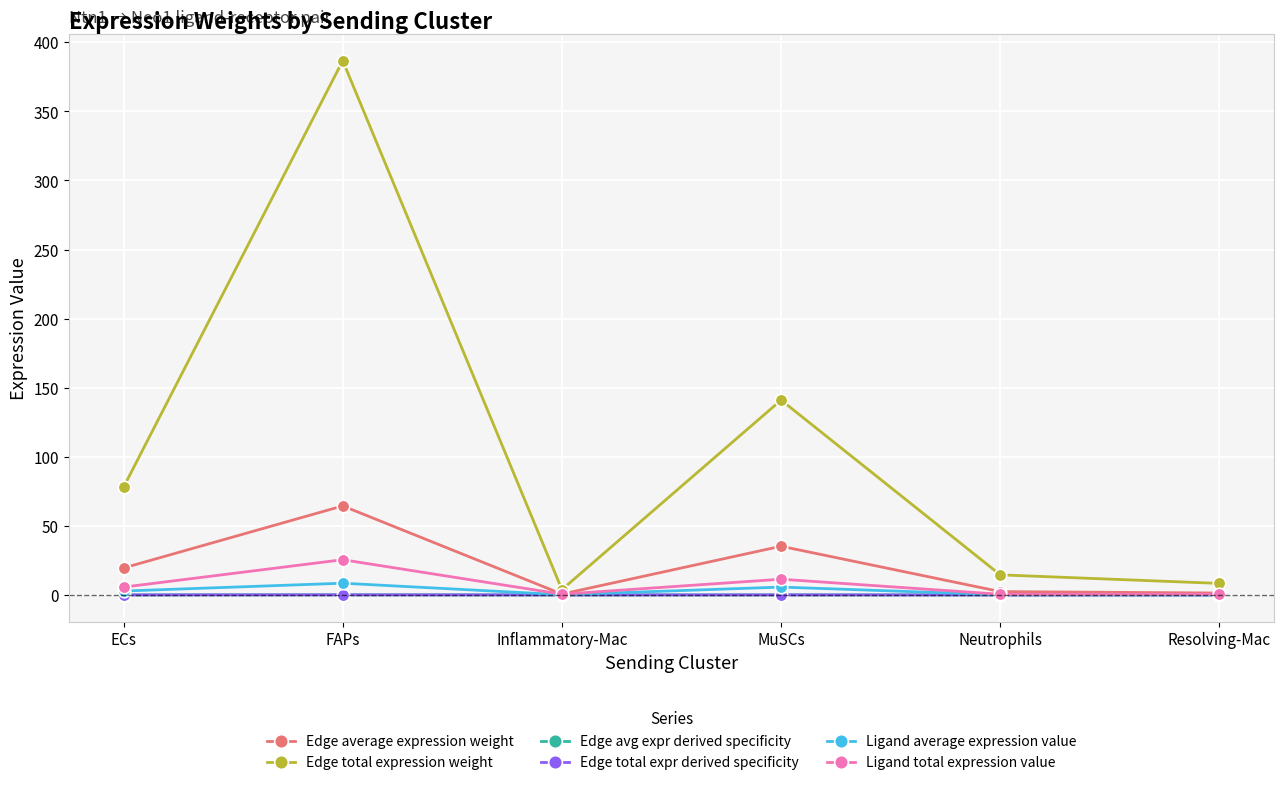

What is the highest value of the Edge avg expr derived specificity series?

0.1